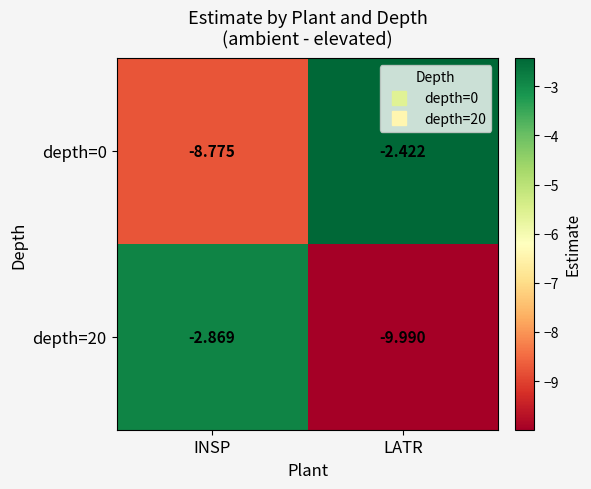

Between INSP and LATR, which series saw the biggest shift?

depth=20